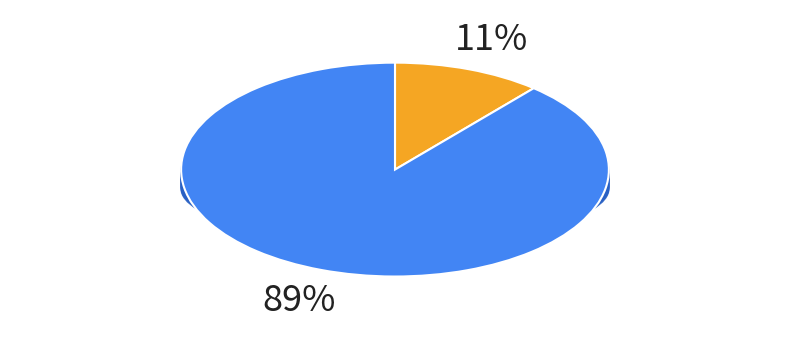

To the nearest percent, what portion does IT represent?

10%